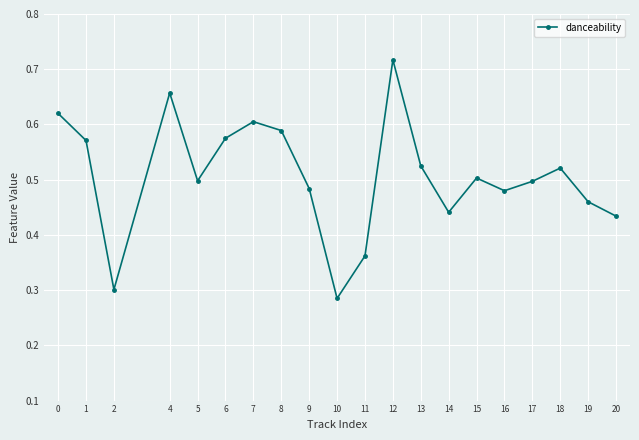

How many distinct data groups are displayed?

1